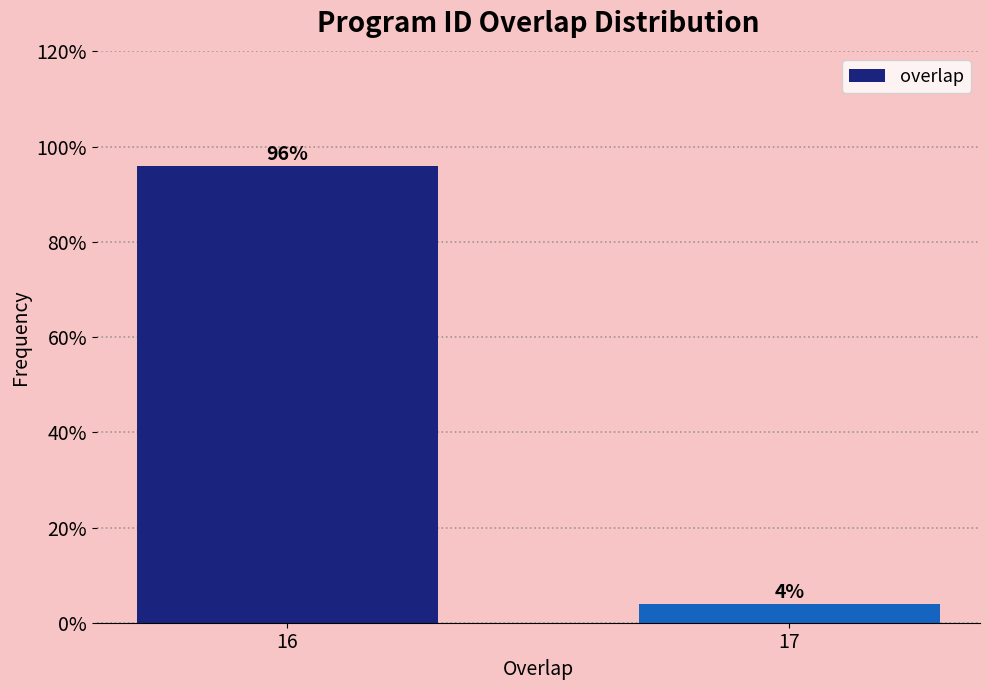

Reading left to right, list all the values displayed in this chart.

96	4